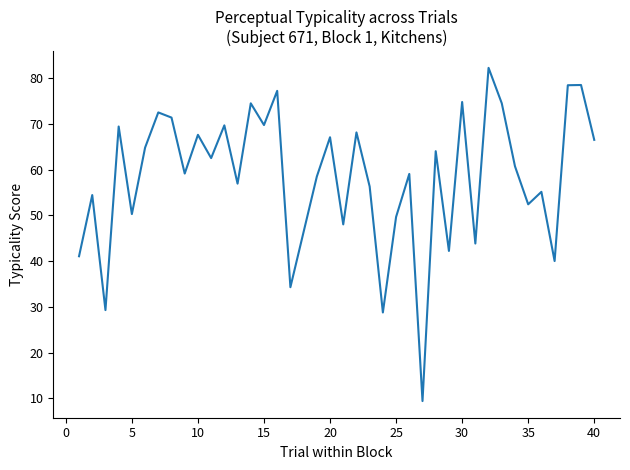

What is the difference between the maximum and minimum values?

72.9